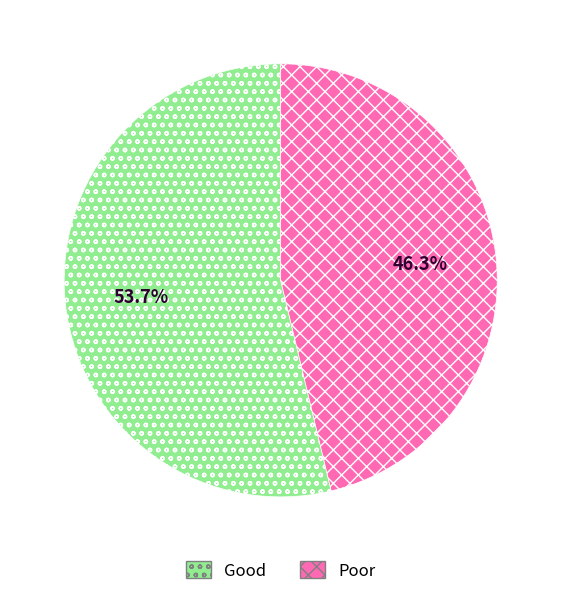

Does any single category account for the majority?

Yes